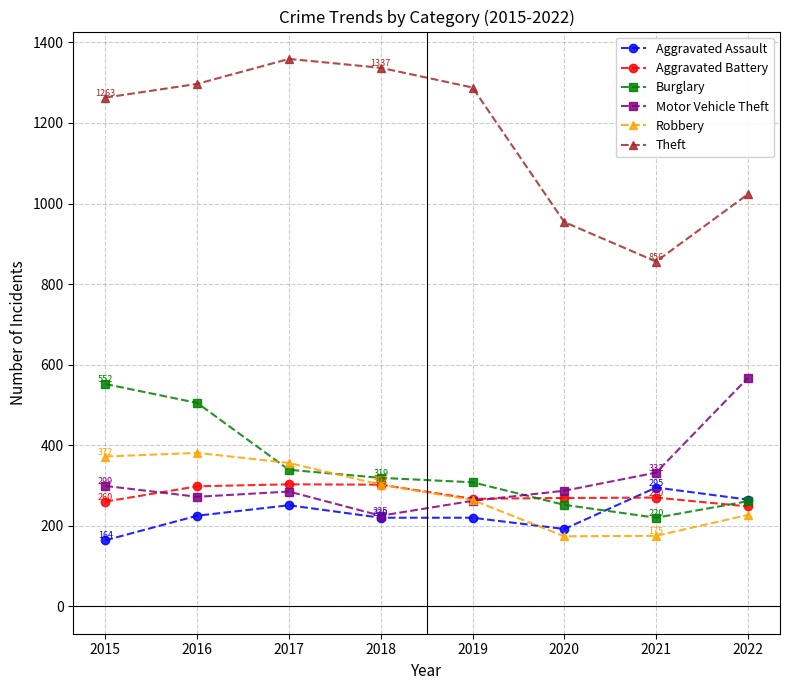

Does the chart have visible grid lines?

Yes